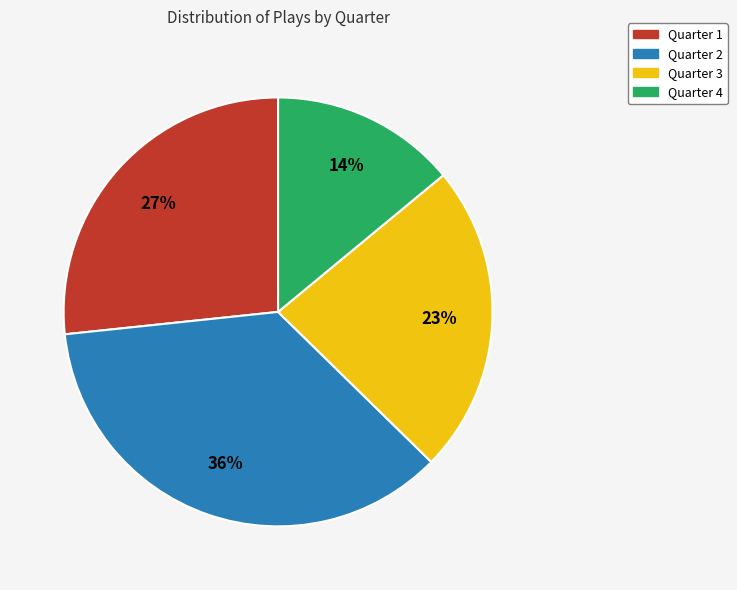

What is the ratio of the value at Quarter 2 to the value at Quarter 4?

2.6